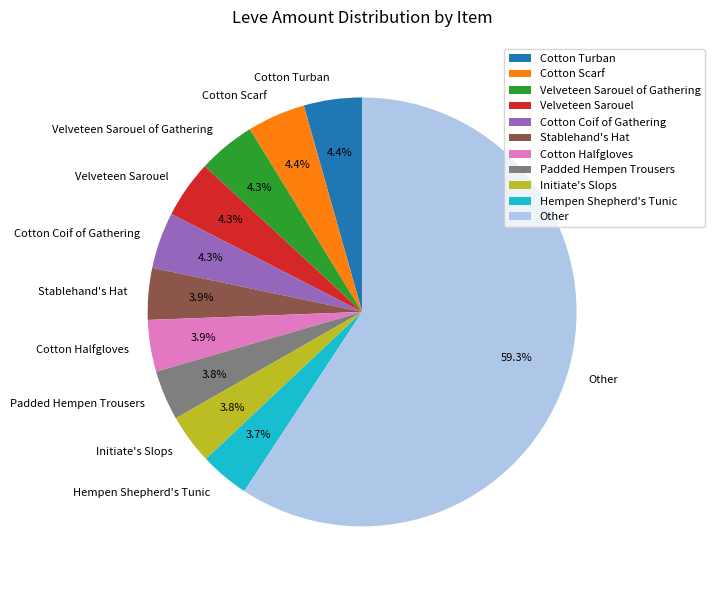

Does Velveteen Sarouel represent more than half of the total?

No